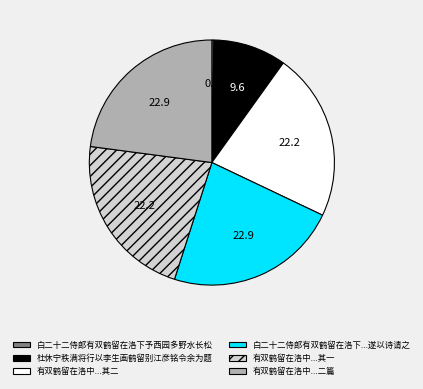

Is there a majority slice in this chart?

No